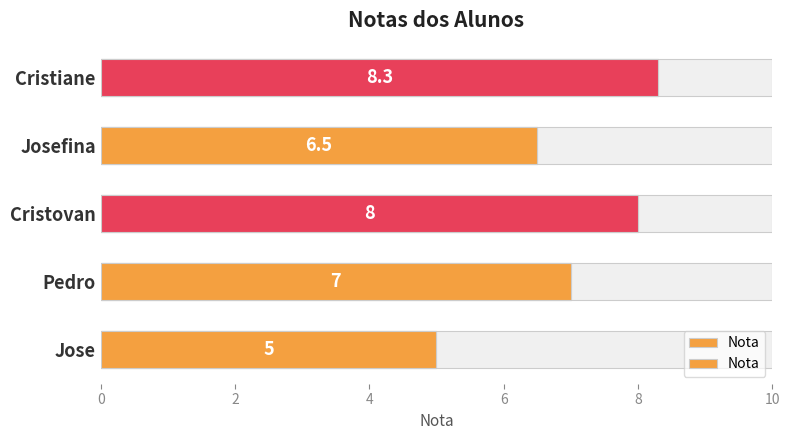

Reading left to right, transcribe all the data shown in this chart.

5.0	7.0	8.0	6.5	8.3